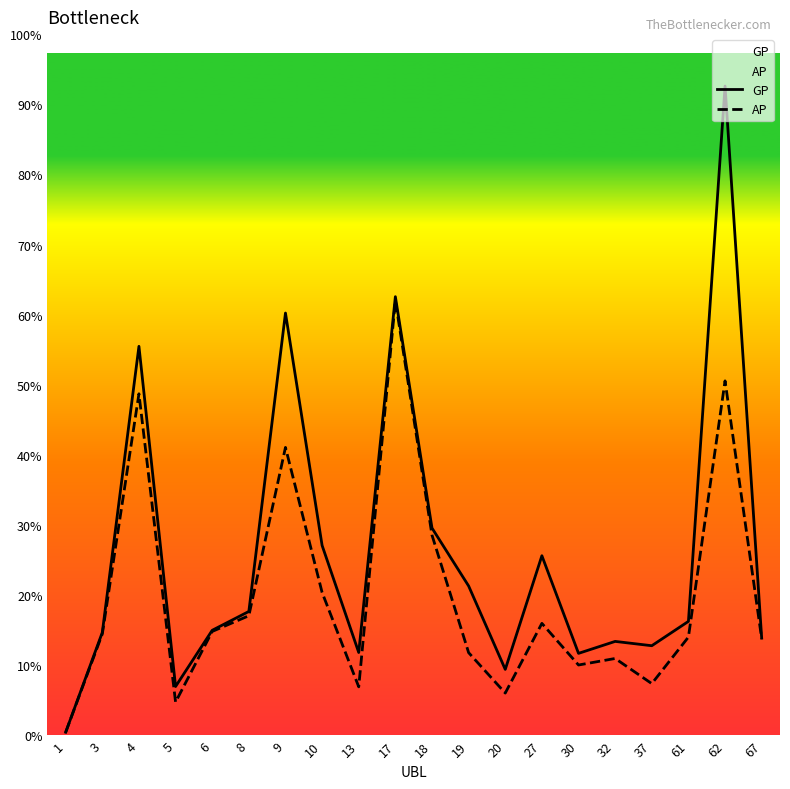

How many values in the AP series exceed 61710?

9